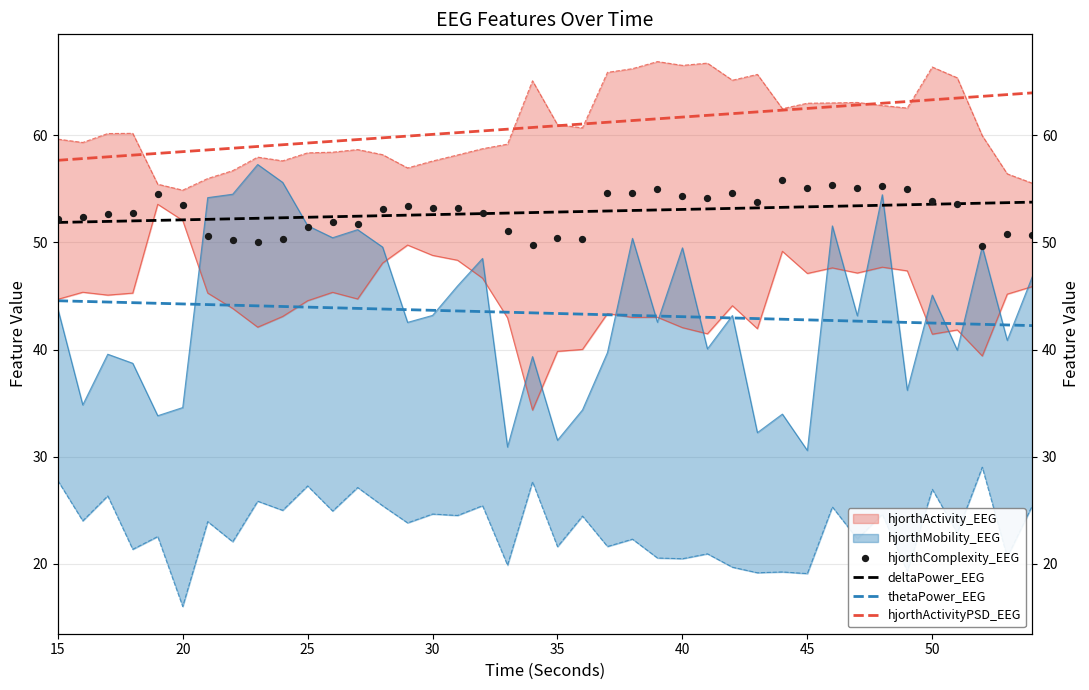

Is the value of hjorthActivityPSD_EEG at 14 greater than the value of hjorthComplexity_EEG at 50?

Yes